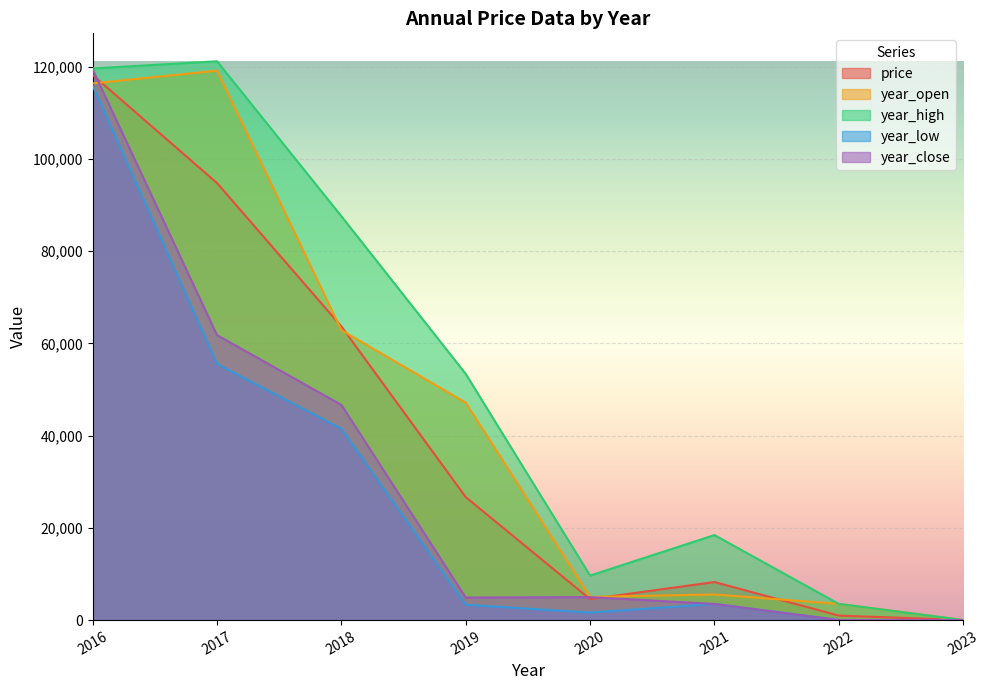

Is it true that price equals 118221.3 at 2016?

True